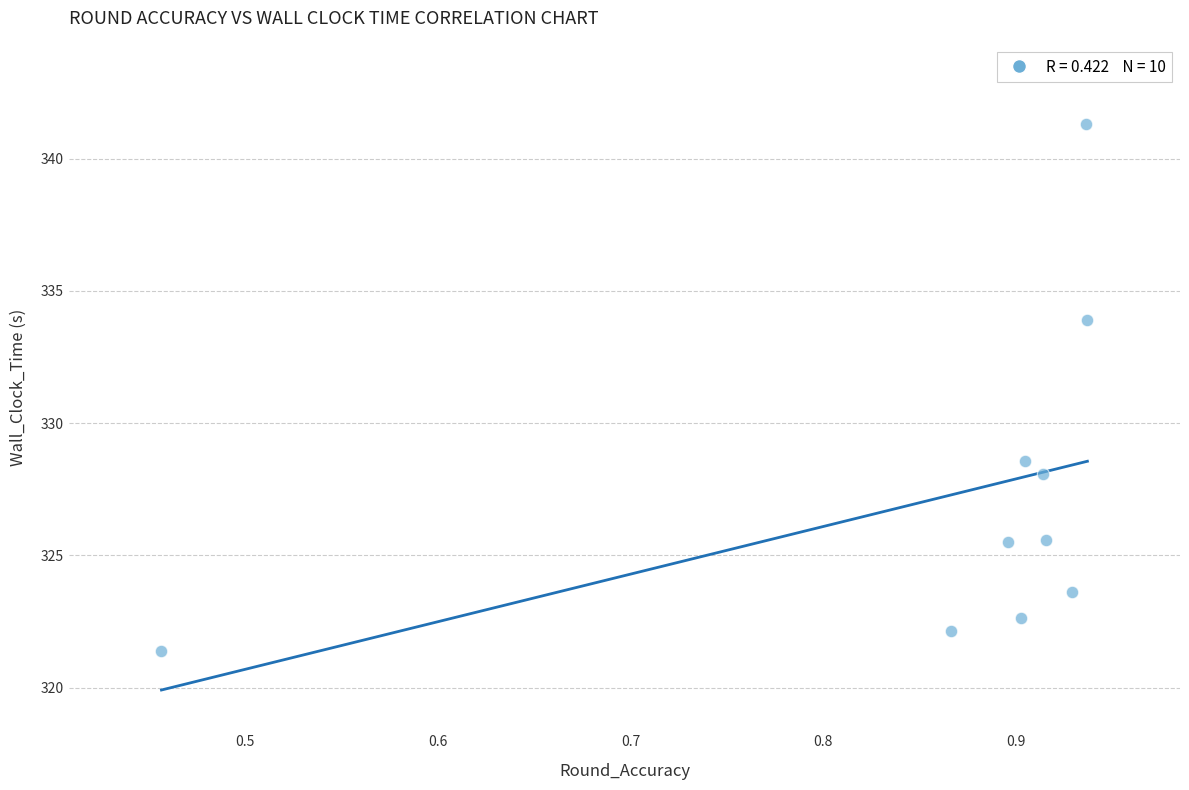

What Y value in the scatter plot is closest to 331?

328.6